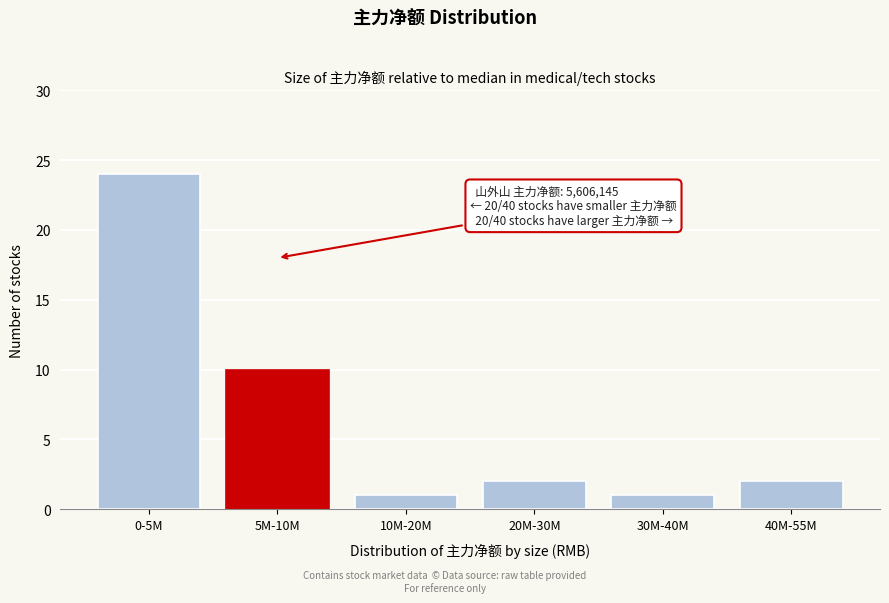

Reading left to right, what are all the values shown in this chart?

0-5M=24	5M-10M=10	10M-20M=1	20M-30M=2	30M-40M=1	40M-55M=2